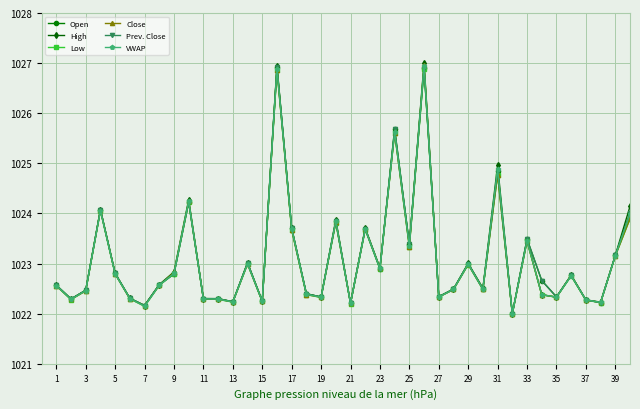

Does the chart have visible grid lines?

Yes